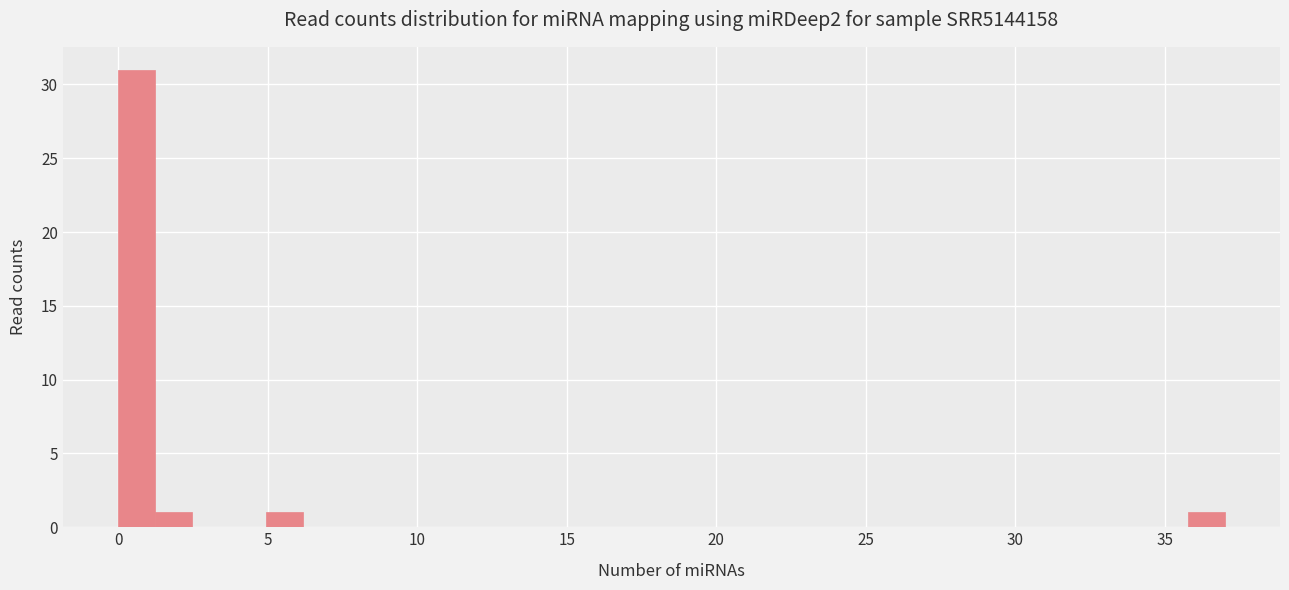

Around what value on the x-axis is the tallest bar? Give the approximate position of its centre, as read against the axis.

0.5